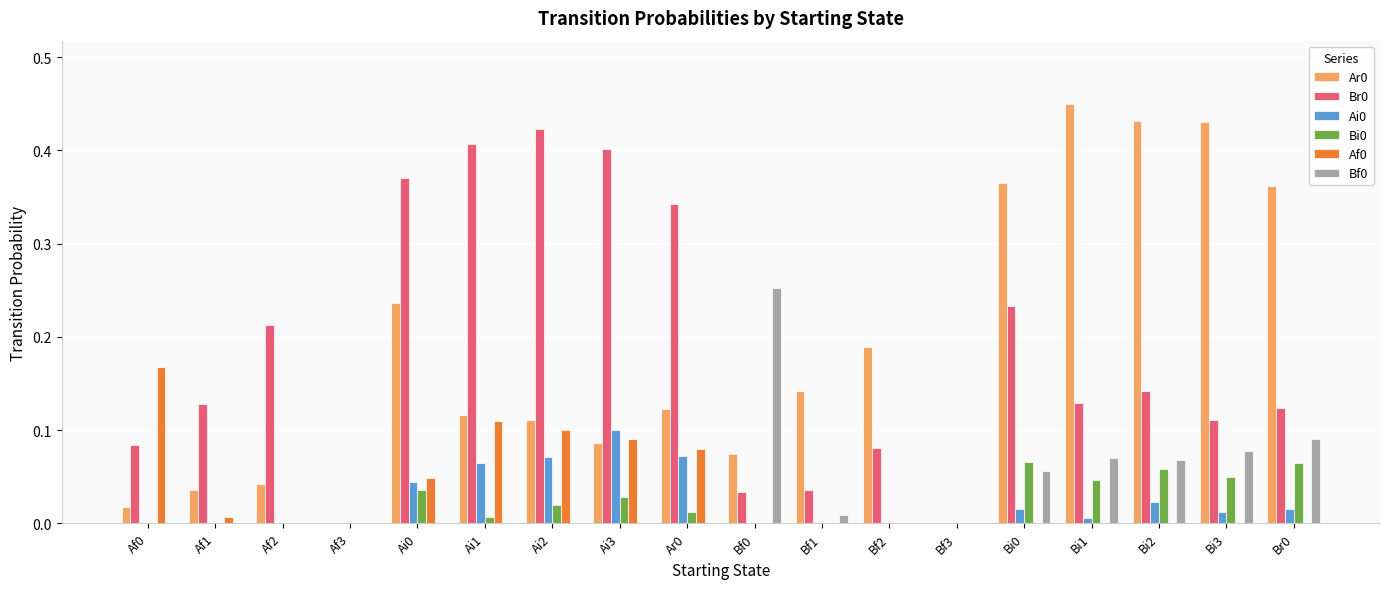

How many groups of bars are there?

18